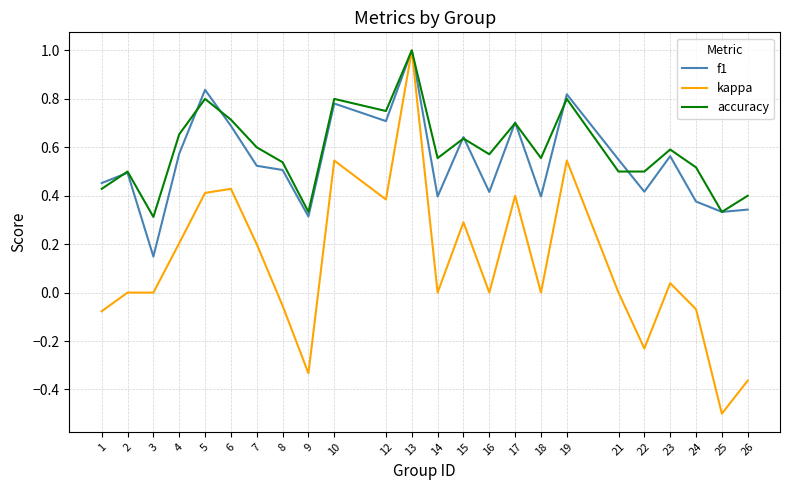

What is the maximum value for f1?

1.0